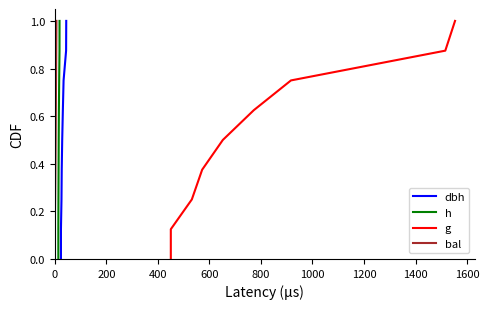

What is the difference between the maximum and minimum values in the h series?

1.0